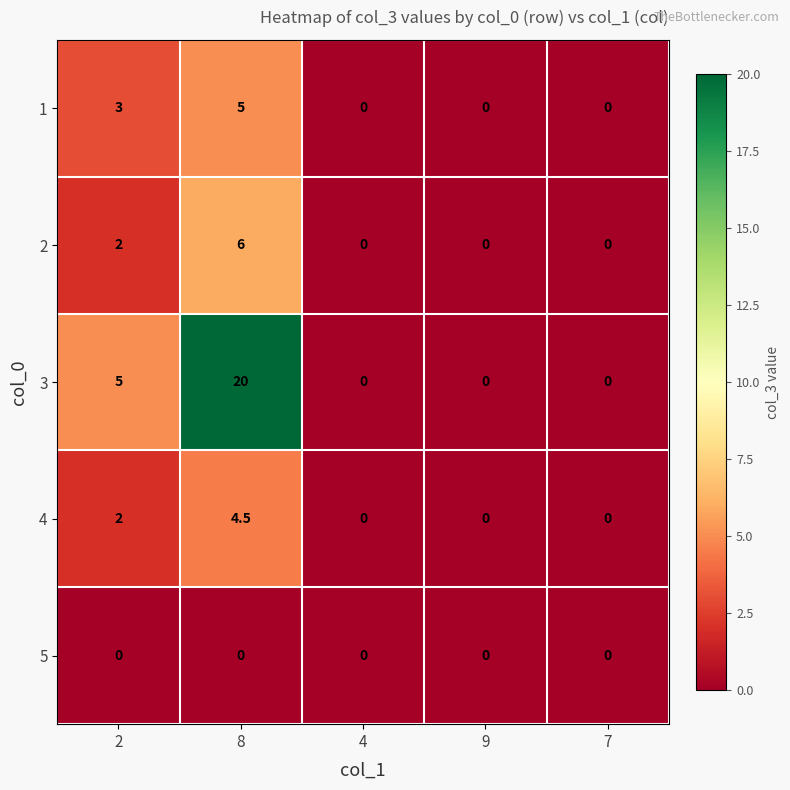

How many categories are shown in the chart?

5